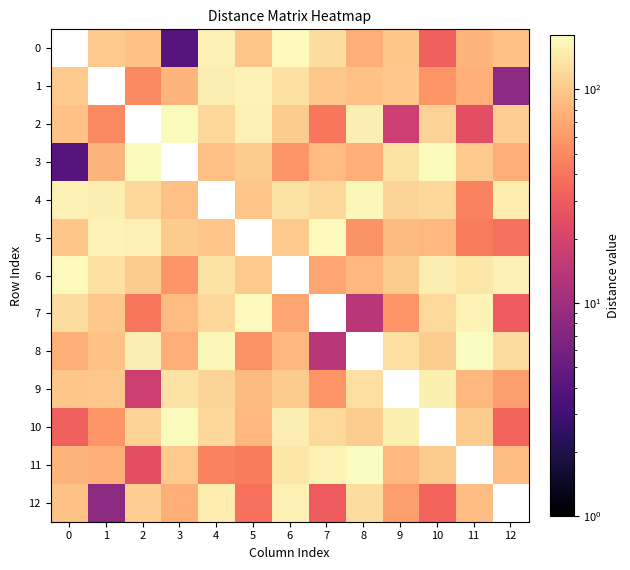

True or false: 12 has a value of 90.0 at 11.

True